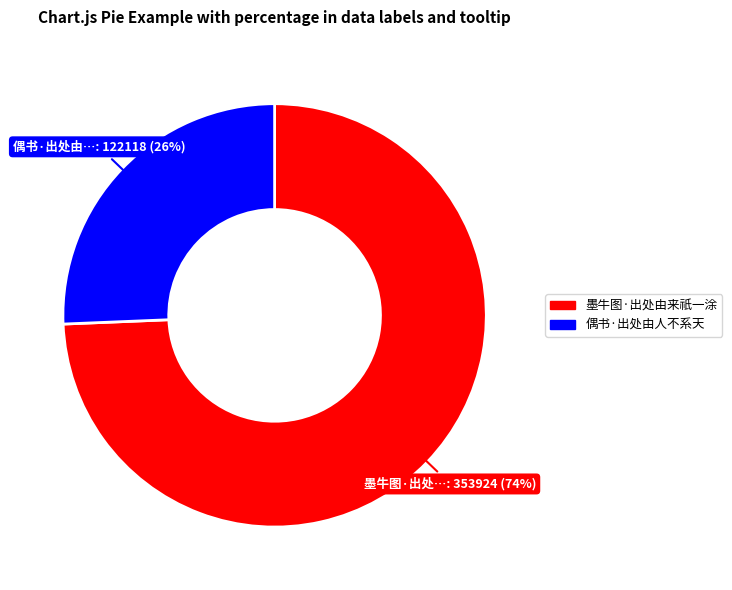

Is there a majority slice in this chart?

Yes